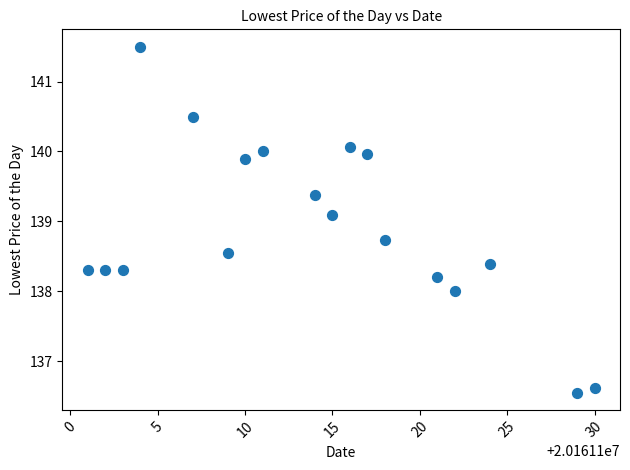

What Y value in the scatter plot is closest to 139?

139.1